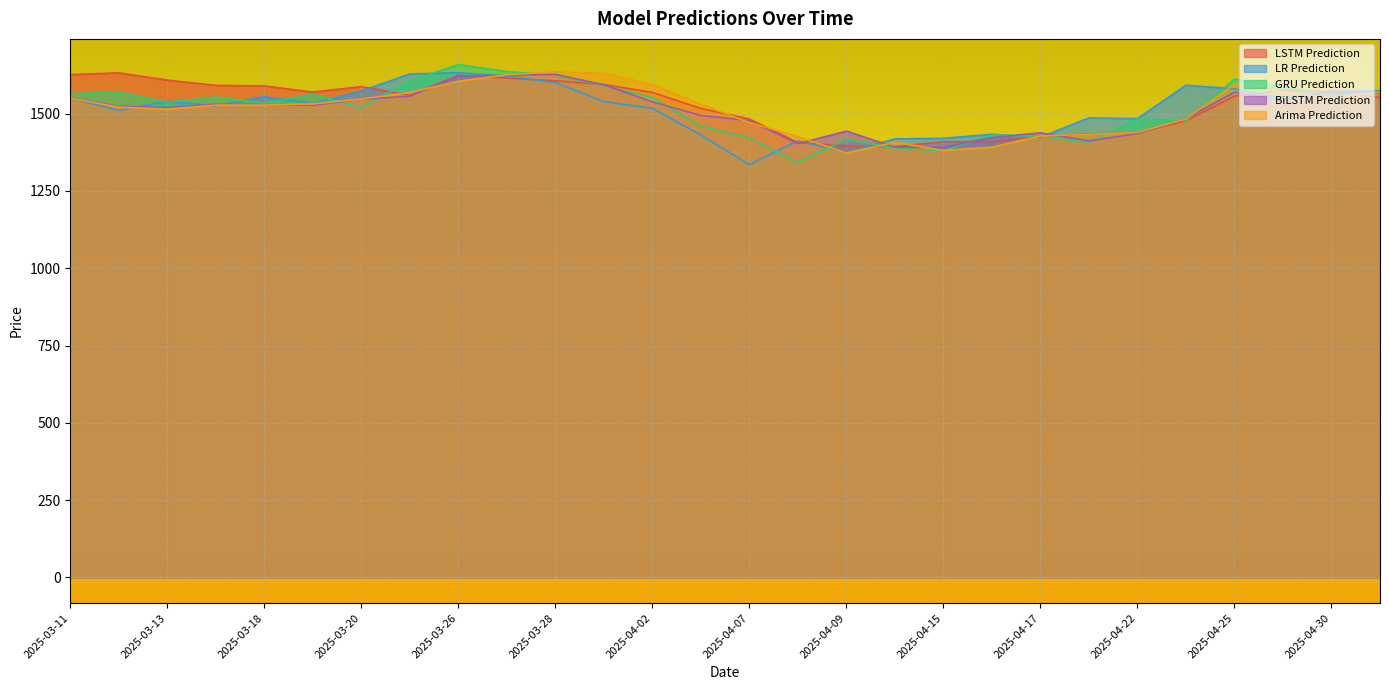

Rank the series at 2025-03-26 from highest to lowest value.

GRU Prediction, LR Prediction, LSTM Prediction, BiLSTM Prediction, Arima Prediction